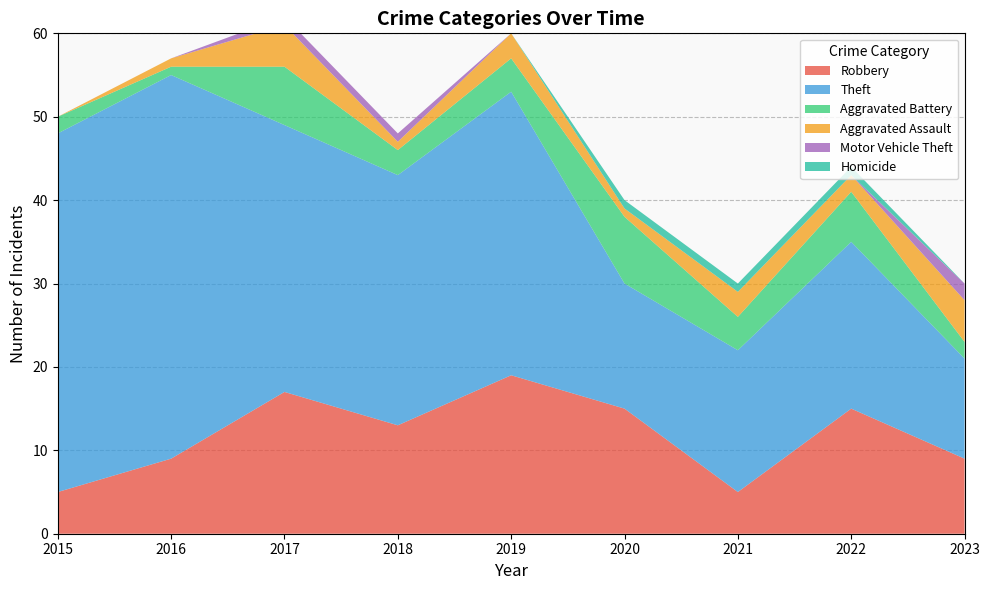

Reading right to left, extract all data points from this chart.

Robbery: 2023=9	2022=15	2021=5	2020=15	2019=19	2018=13	2017=17	2016=9	2015=5
Theft: 2023=12	2022=20	2021=17	2020=15	2019=34	2018=30	2017=32	2016=46	2015=43
Aggravated Battery: 2023=2	2022=6	2021=4	2020=8	2019=4	2018=3	2017=7	2016=1	2015=2
Aggravated Assault: 2023=5	2022=2	2021=3	2020=1	2019=3	2018=1	2017=5	2016=1	2015=0
Motor Vehicle Theft: 2023=2	2022=0	2021=0	2020=0	2019=0	2018=1	2017=1	2016=0	2015=0
Homicide: 2023=0	2022=1	2021=1	2020=1	2019=0	2018=0	2017=0	2016=0	2015=0